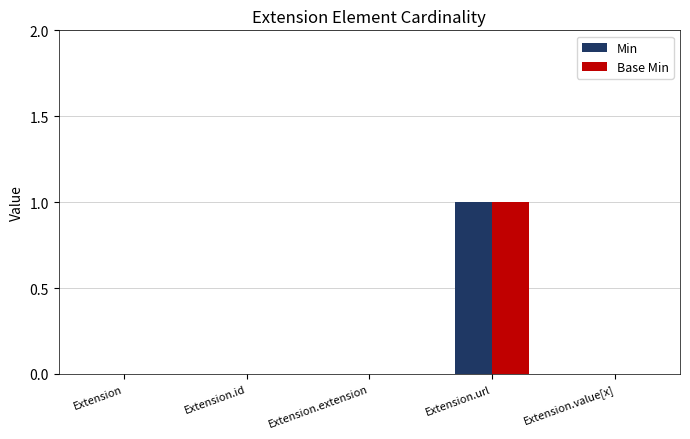

How many Min values are between 0 and 1?

5